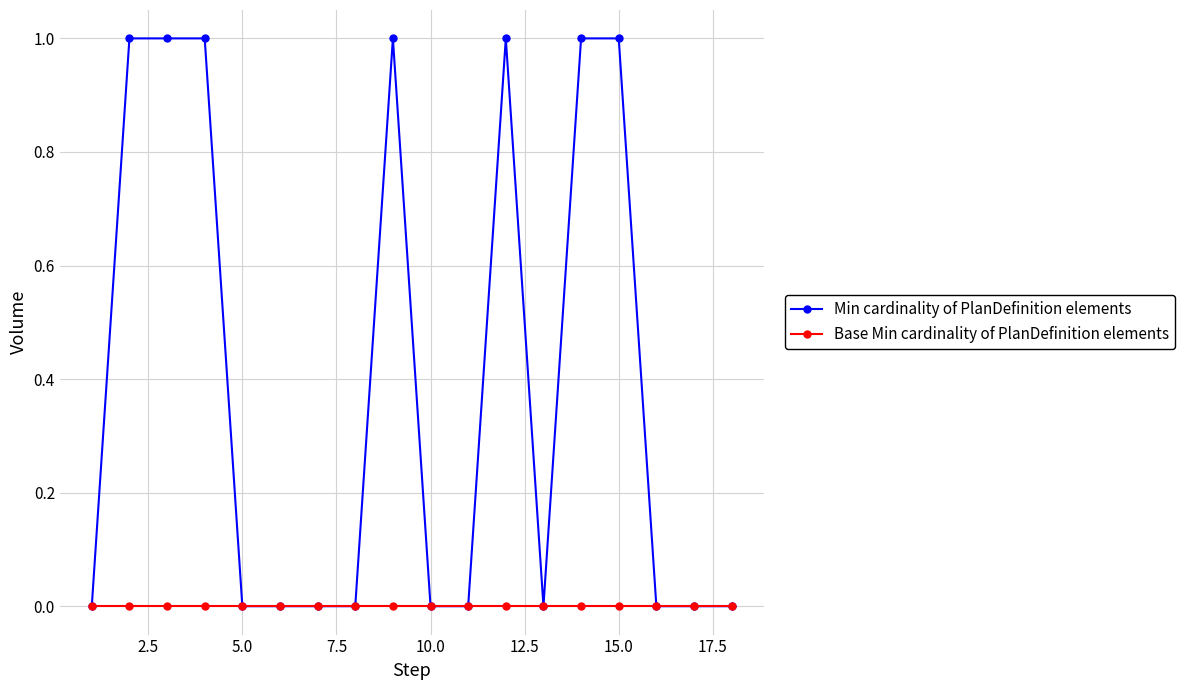

Which series has the largest total across all categories?

Min cardinality of PlanDefinition elements